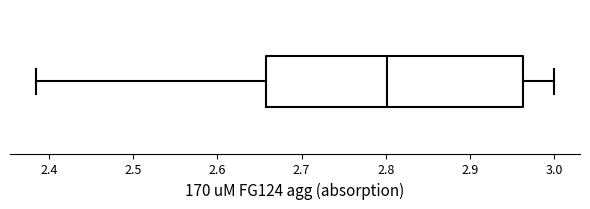

Transcribe this box plot: give where the median line is, the range the box spans, and where the two whiskers end, as read against the x-axis. The values are not printed on the chart, so give them approximately, as read against the axis.

median 2.80, box 2.66 to 2.96, whiskers 2.38 to 3.00